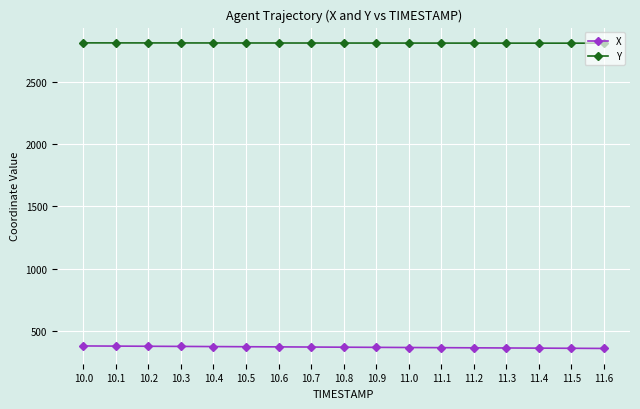

Rank the series by their average value, from highest to lowest.

Y, X